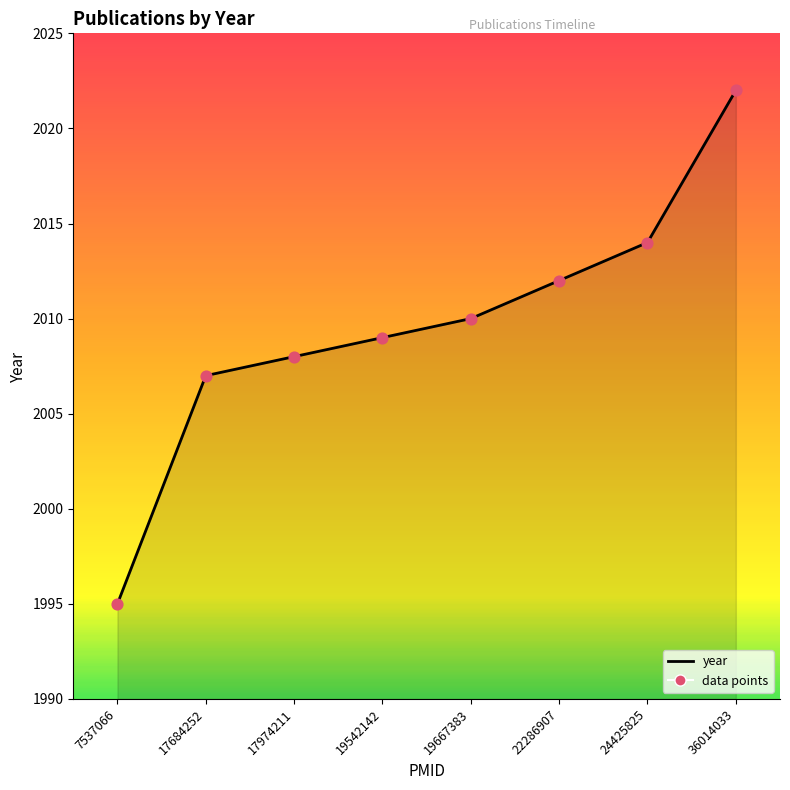

True or false: the data has more than 0 interior local peaks.

False